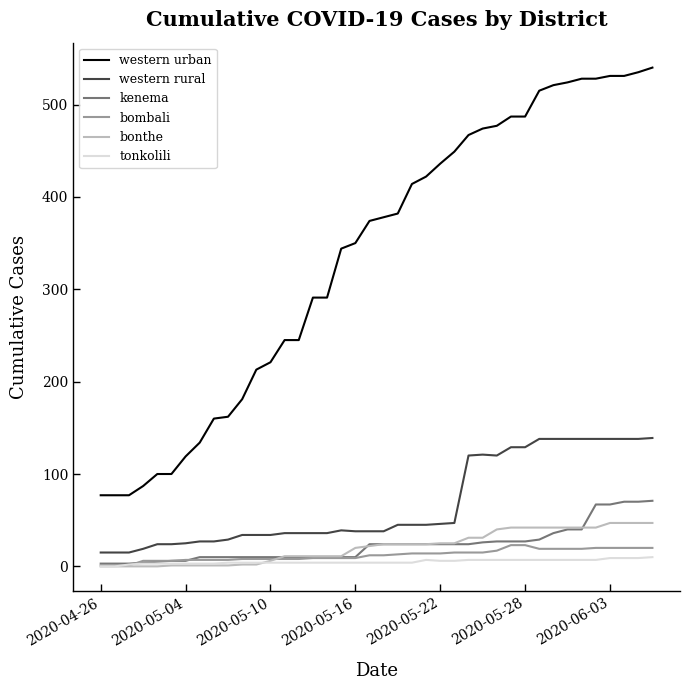

True or false: western urban and bonthe intersect in this chart.

False